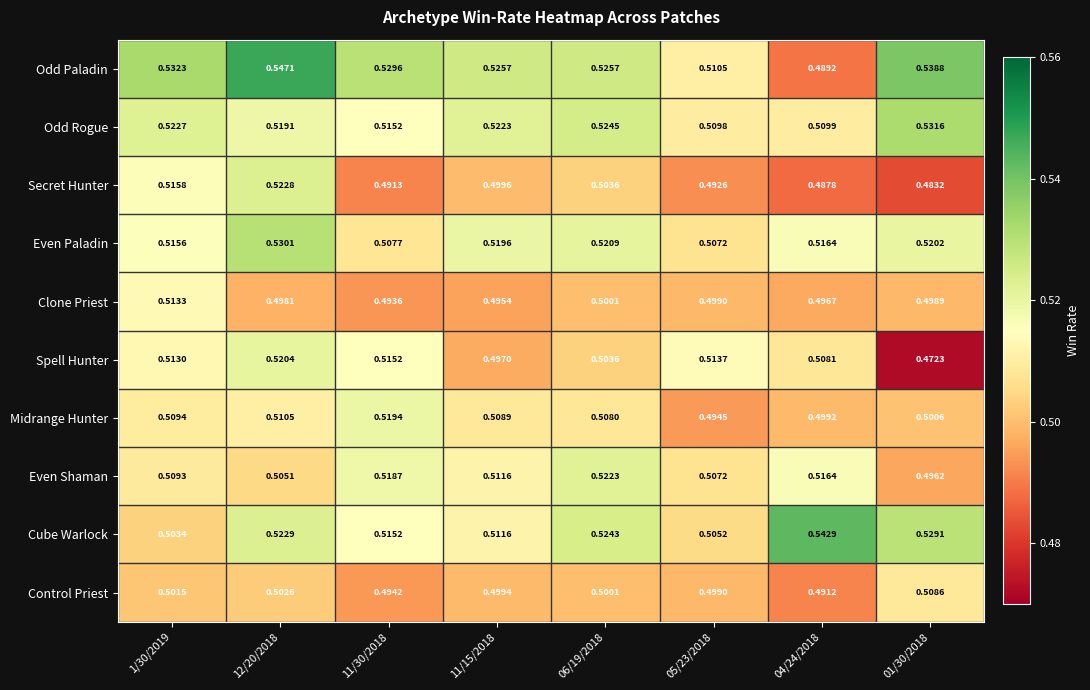

Rank the series by their maximum value, from lowest to highest.

Control Priest, Clone Priest, Midrange Hunter, Spell Hunter, Even Shaman, Secret Hunter, Even Paladin, Odd Rogue, Cube Warlock, Odd Paladin